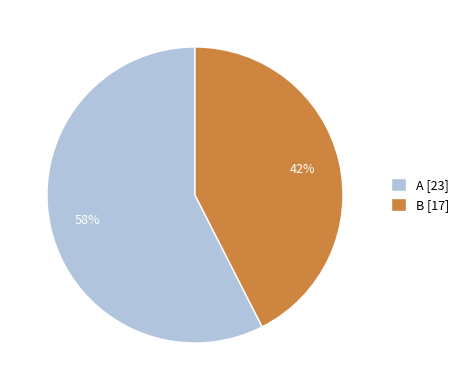

Count the number of slices in the pie.

2